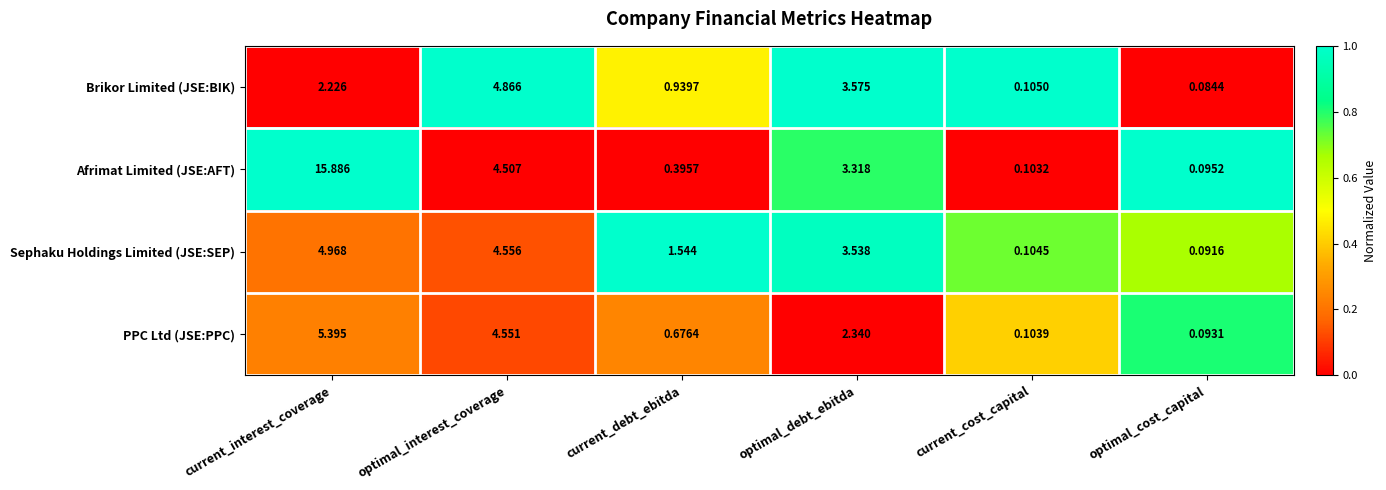

Which series has the largest total across all categories?

Afrimat Limited (JSE:AFT)